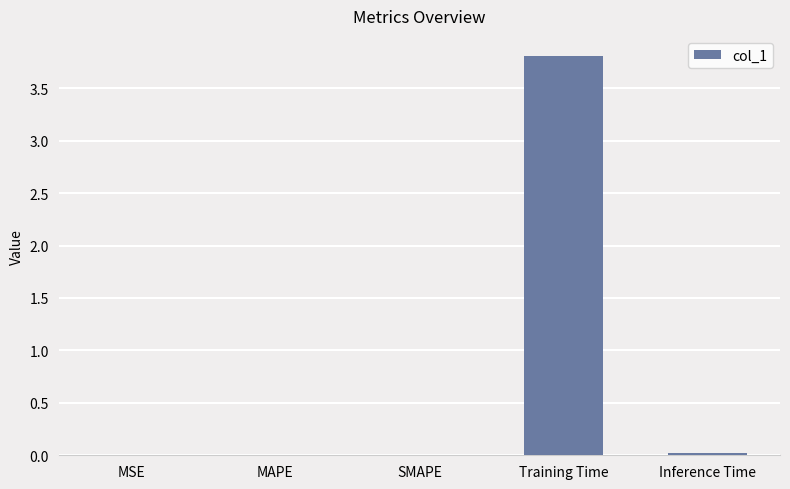

Which has a higher value, Training Time or MAPE?

Training Time